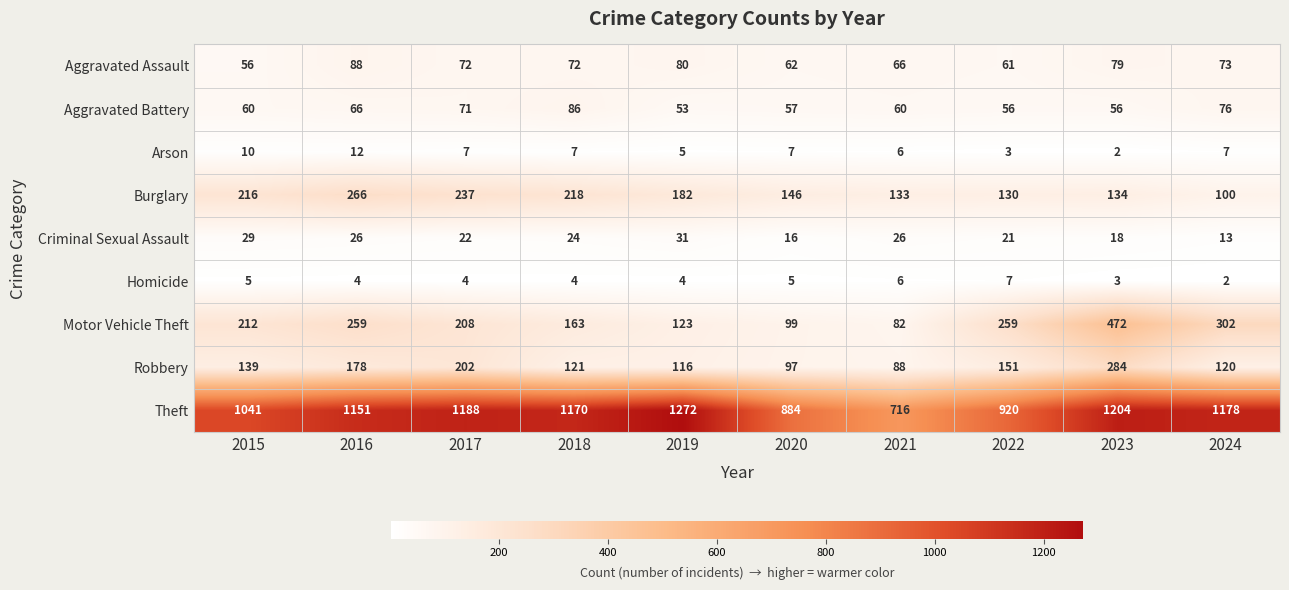

At which category is the sum across all series the highest?

2023